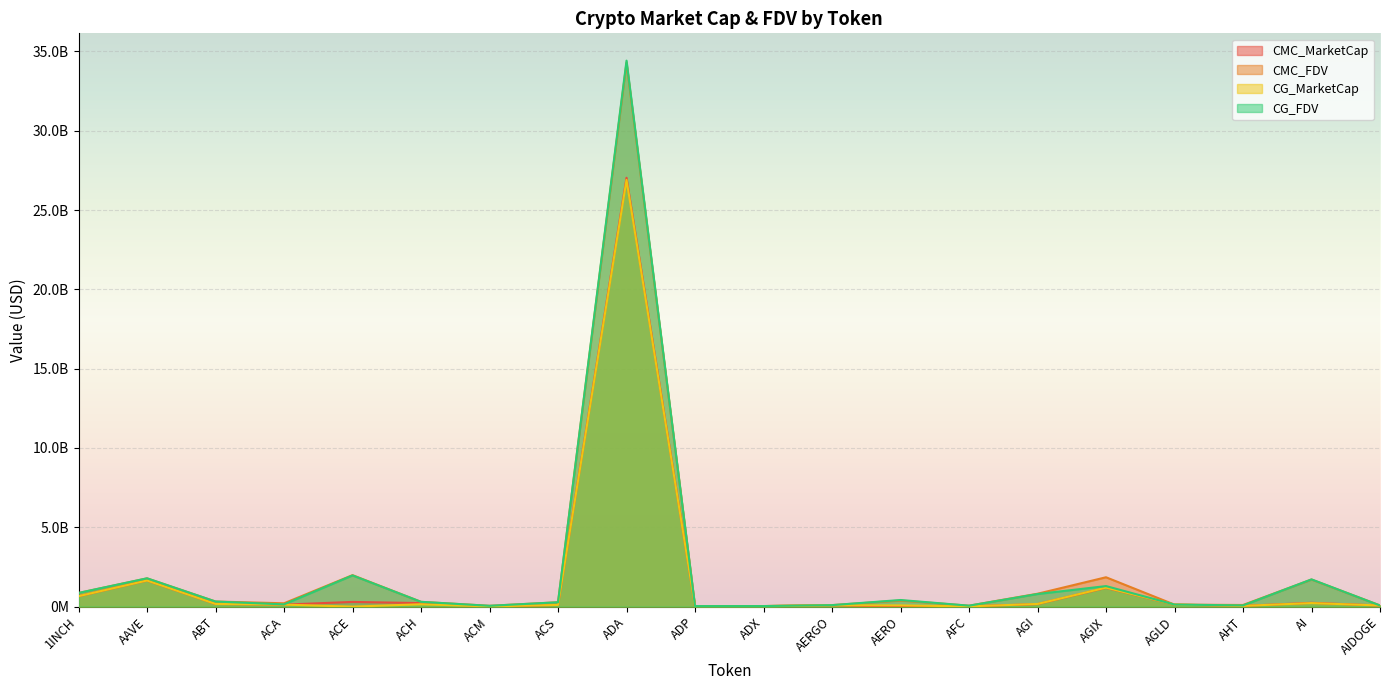

At how many categories does at least one series exceed 25480655902?

1